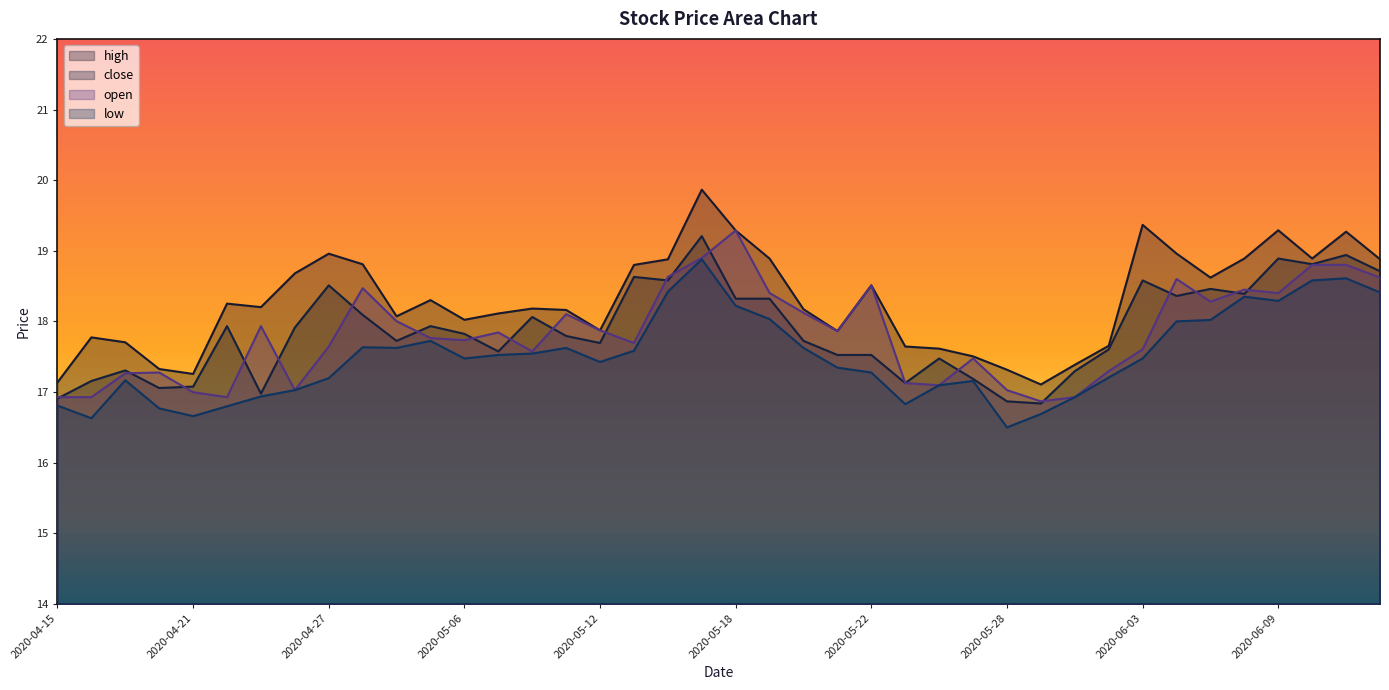

What is the sum of all open values?

713.1